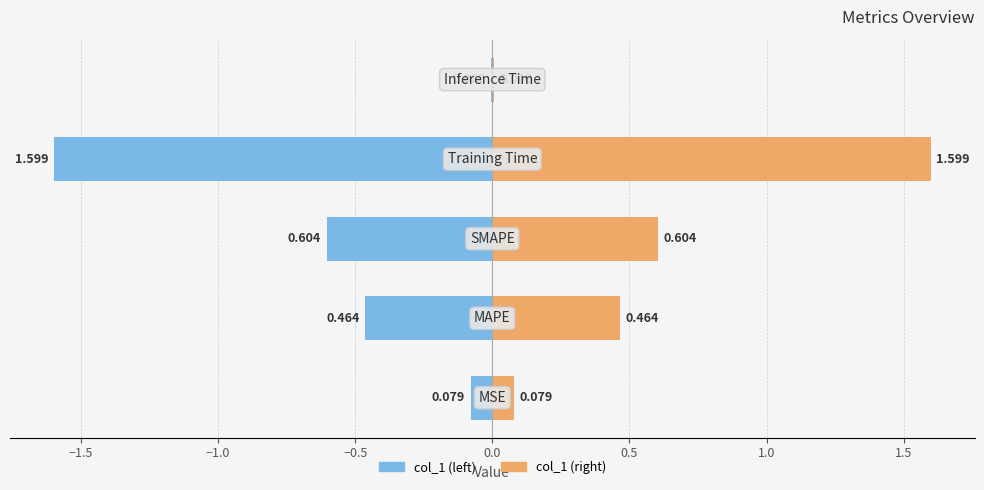

Is it true that the value at MAPE is 0.5?

True